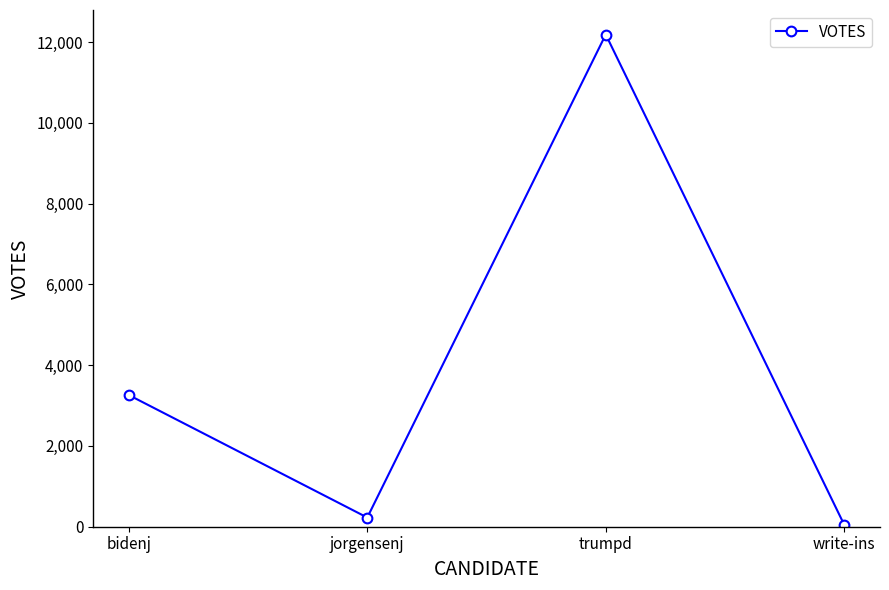

What is the smallest value displayed?

48